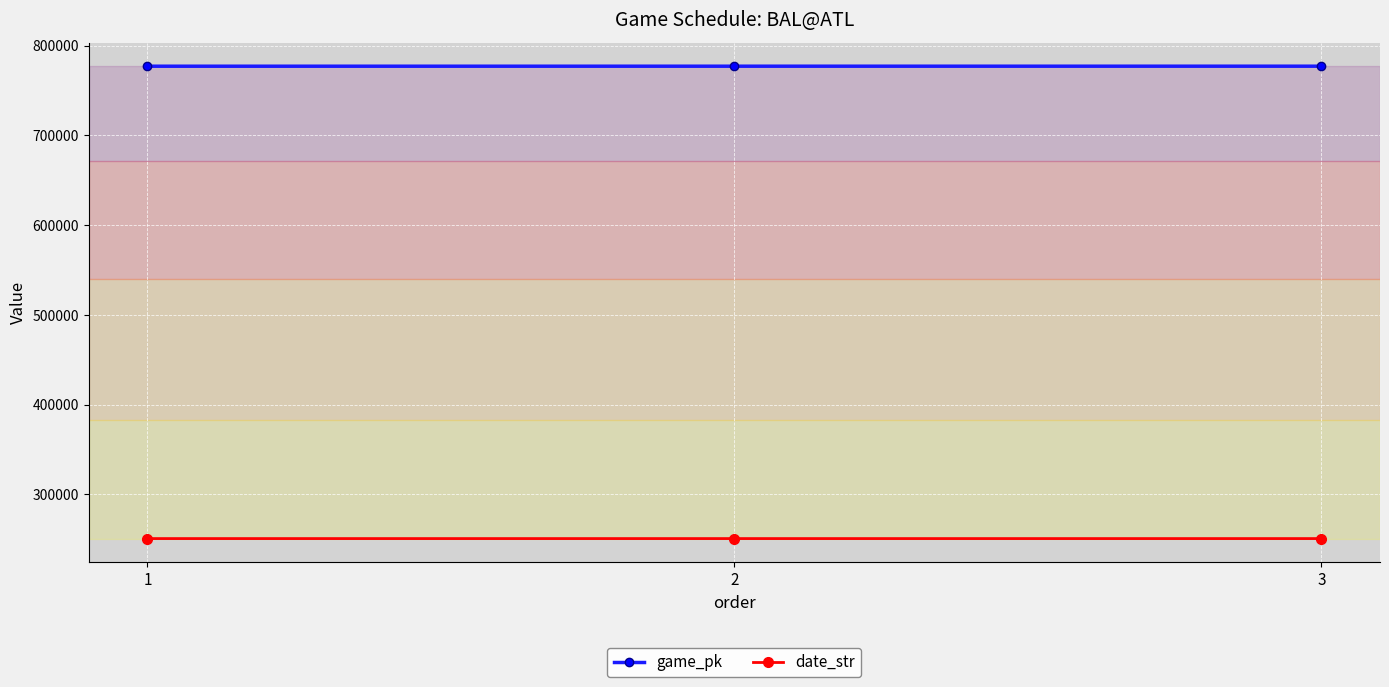

True or false: game_pk has a value of 521855 at 2.

False